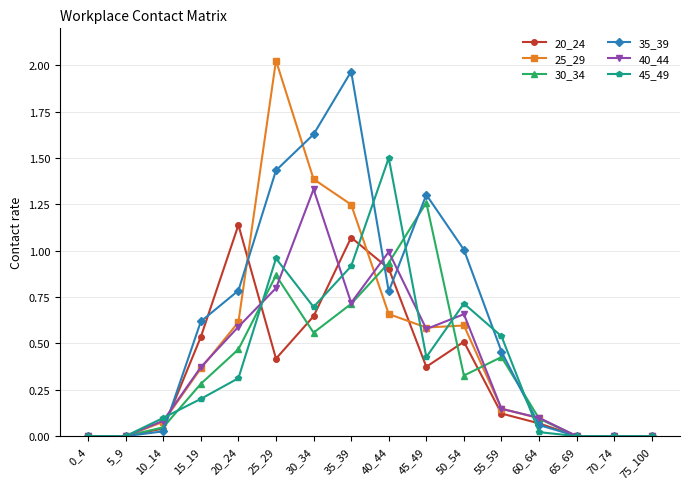

Count the number of data series in this chart.

6